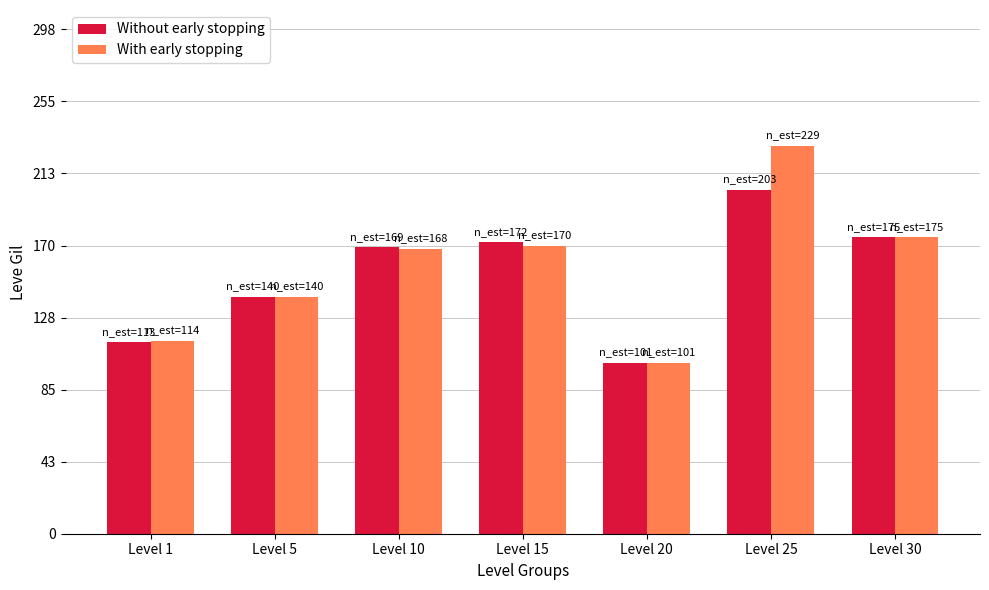

Which series changed the most between Level 20 and Level 25?

With early stopping